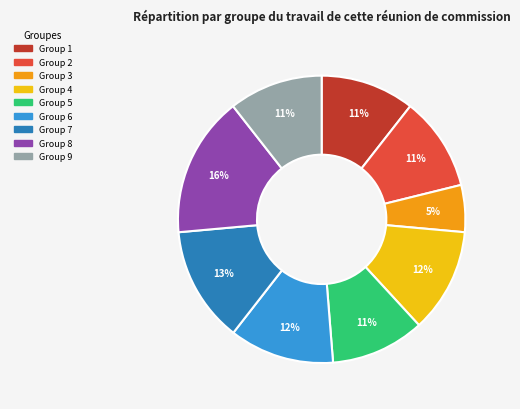

Count the number of slices in the pie.

9